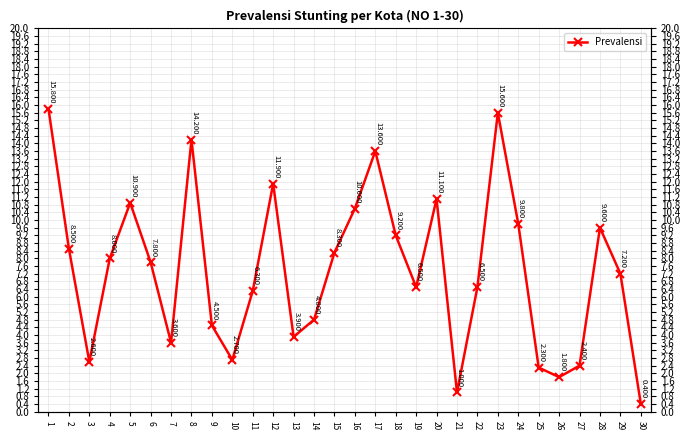

At which label is the value closest to 8?

4